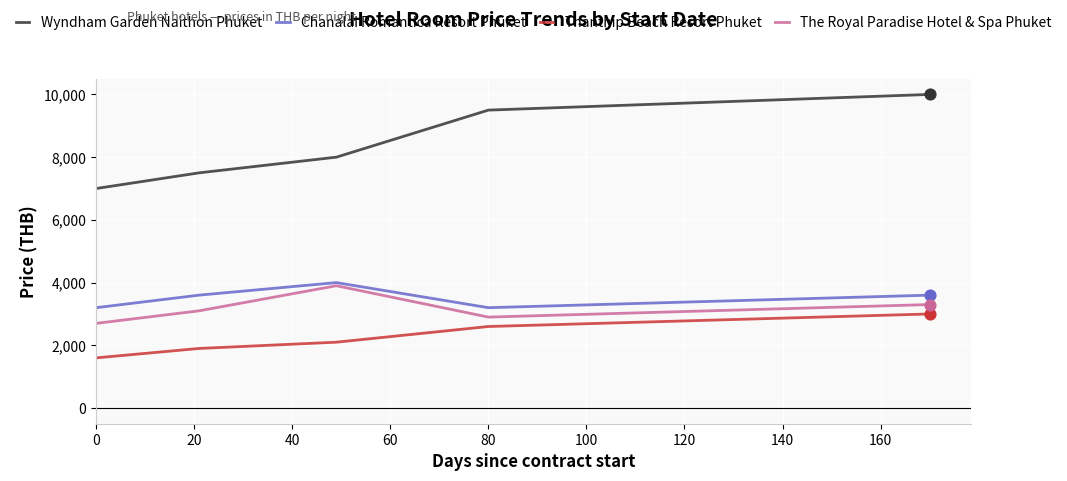

Which series has the largest total across all categories?

Wyndham Garden Naithon Phuket